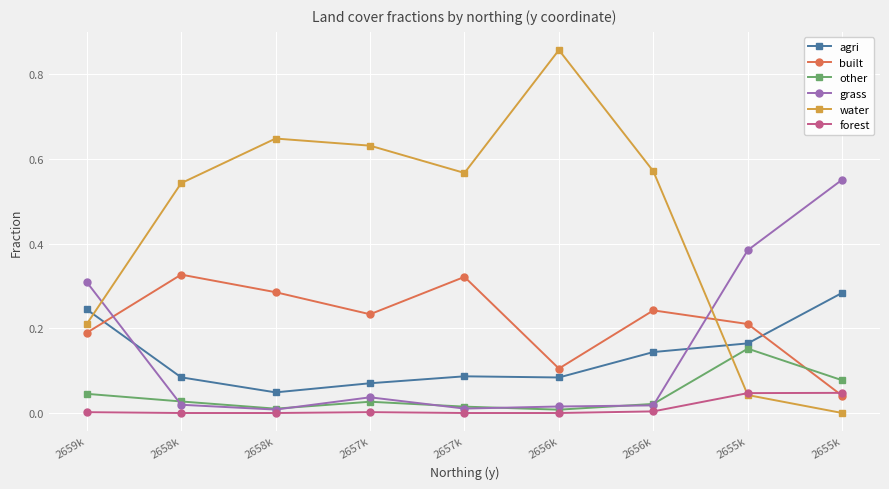

How many lines are shown in the chart?

6